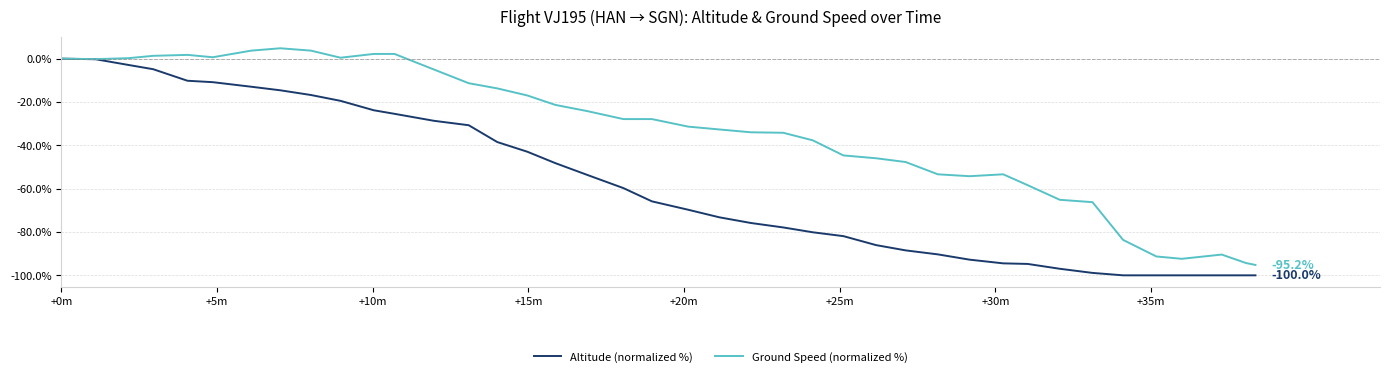

Rank the series by their average value, from lowest to highest.

Altitude (normalized %), Ground Speed (normalized %)